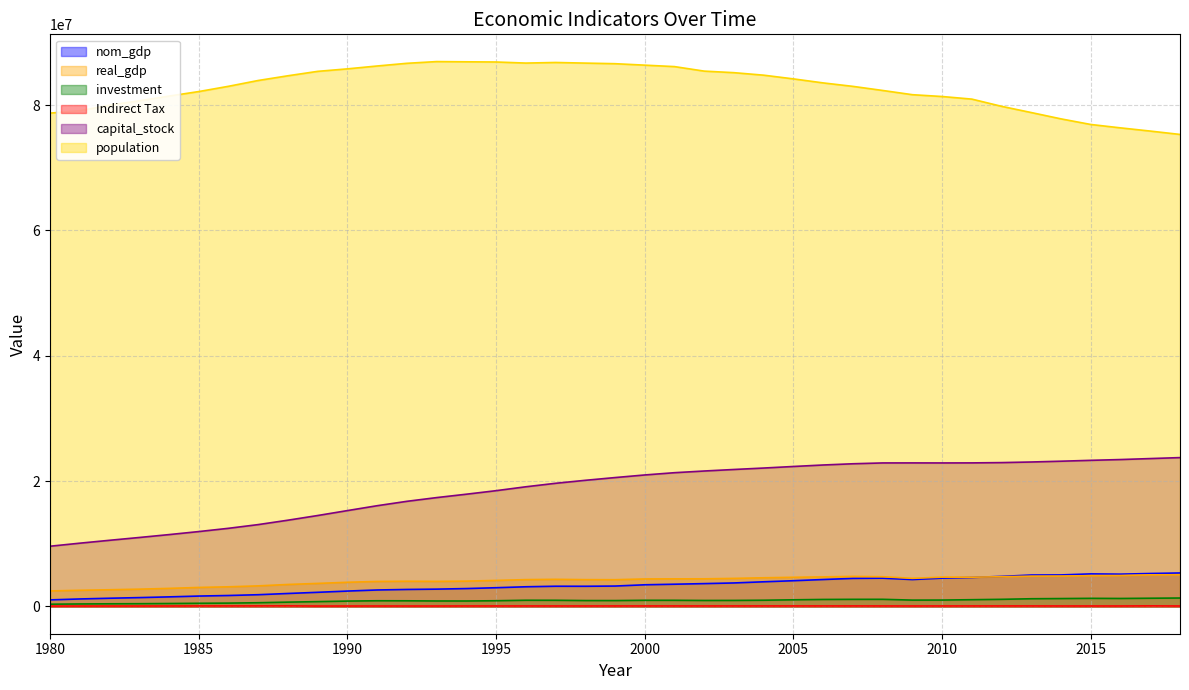

In Indirect Tax, how many points are lower than both neighbors (excluding endpoints)?

7